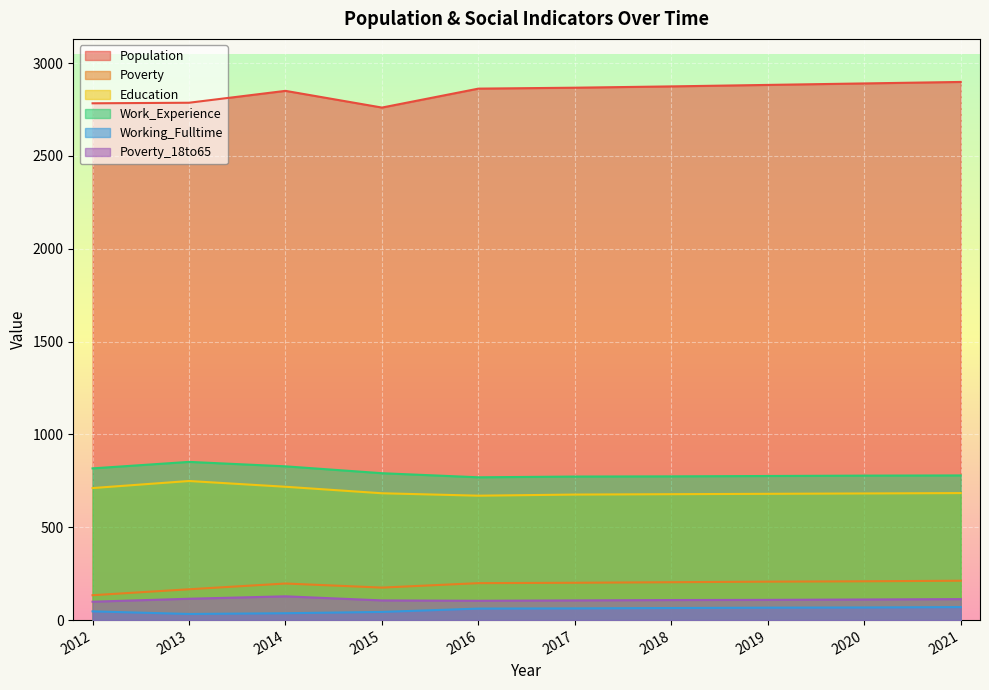

What is the value of the Poverty point at the 9th from the left?

209